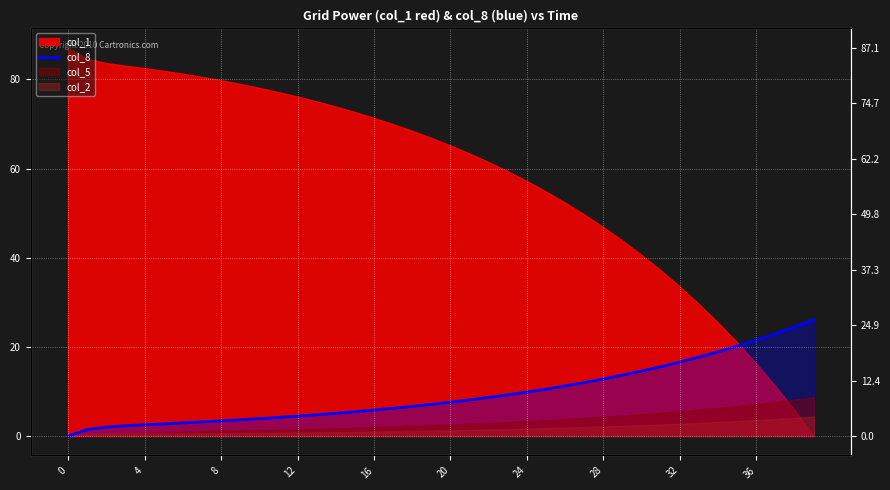

The chart shows a value of 21.5 at 36. True or false?

True